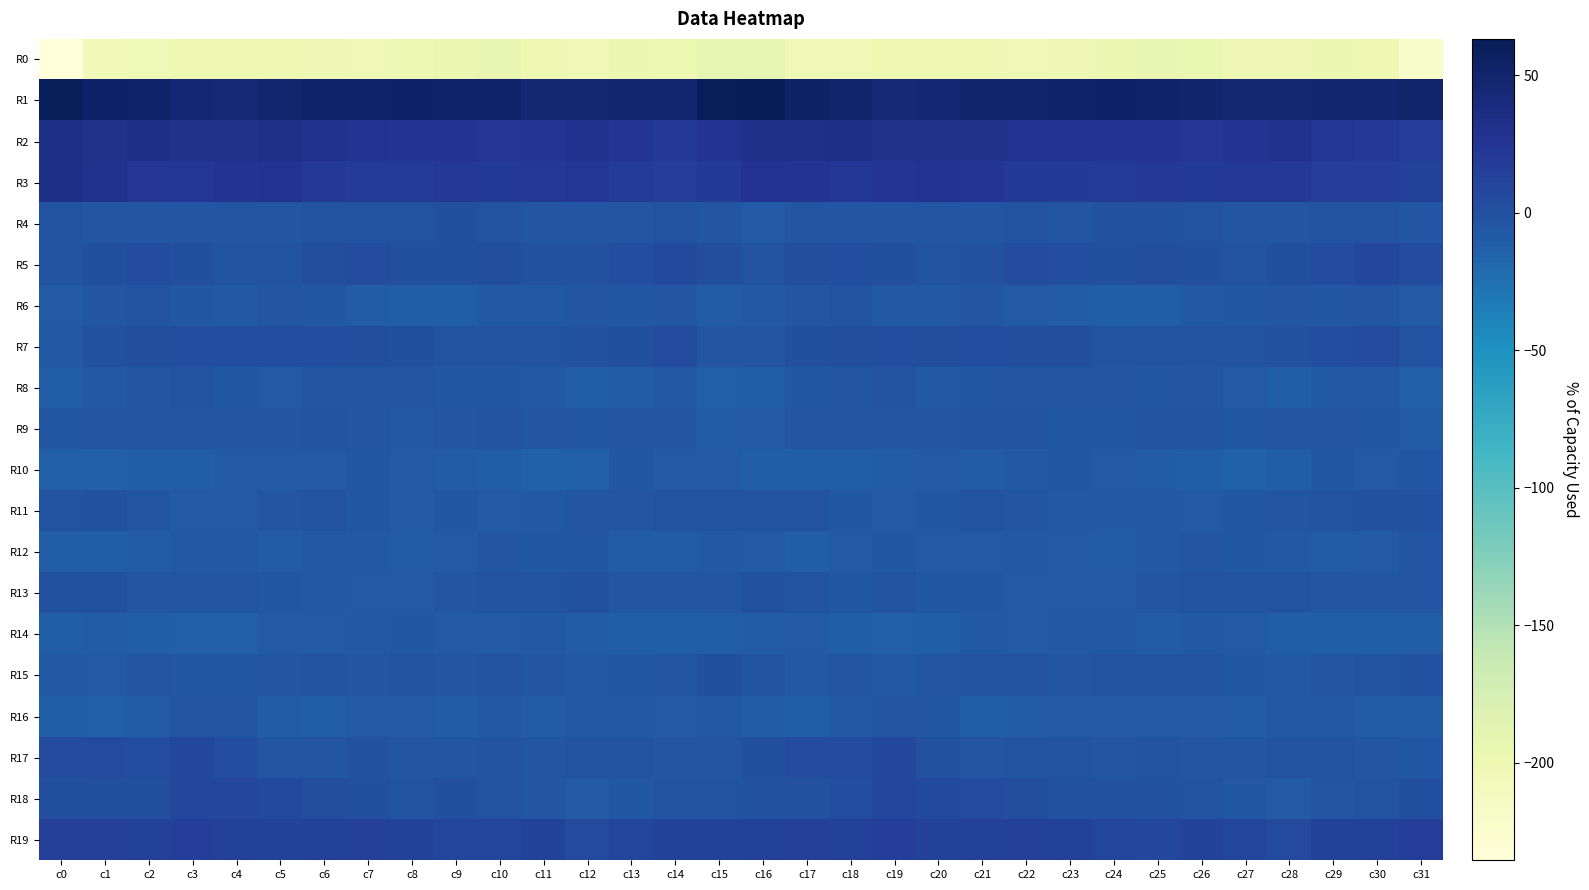

Reading left to right, extract all data points from this chart.

R0: c0=-235.4	c1=-204.4	c2=-203.1	c3=-199.8	c4=-199.4	c5=-199.5	c6=-201.0	c7=-202.2	c8=-198.3	c9=-195.9	c10=-193.6	c11=-200.0	c12=-202.3	c13=-197.8	c14=-198.2	c15=-191.8	c16=-192.0	c17=-202.4	c18=-201.9	c19=-199.4	c20=-199.3	c21=-199.8	c22=-201.8	c23=-200.9	c24=-197.4	c25=-194.5	c26=-195.6	c27=-201.6	c28=-200.8	c29=-197.2	c30=-200.1	c31=-219.8
R1: c0=61.5	c1=53.8	c2=52.4	c3=45.8	c4=43.7	c5=48.6	c6=51.7	c7=51.7	c8=53.6	c9=52.3	c10=51.8	c11=46.6	c12=46.4	c13=47.3	c14=47.8	c15=61.6	c16=63.3	c17=54.0	c18=50.6	c19=44.0	c20=45.1	c21=50.5	c22=51.3	c23=52.8	c24=53.0	c25=52.8	c26=49.9	c27=45.9	c28=46.9	c29=47.3	c30=48.2	c31=51.2
R2: c0=33.7	c1=29.7	c2=32.4	c3=30.1	c4=30.2	c5=30.6	c6=28.4	c7=28.0	c8=26.5	c9=26.6	c10=24.3	c11=25.1	c12=29.2	c13=24.9	c14=21.9	c15=26.5	c16=30.8	c17=30.7	c18=32.1	c19=30.3	c20=30.1	c21=30.5	c22=27.4	c23=28.2	c24=26.0	c25=26.1	c26=24.1	c27=26.5	c28=28.5	c29=23.4	c30=20.3	c31=17.1
R3: c0=31.8	c1=29.1	c2=23.6	c3=23.4	c4=26.7	c5=27.4	c6=21.3	c7=18.6	c8=18.5	c9=20.6	c10=19.7	c11=20.7	c12=22.7	c13=17.8	c14=15.7	c15=19.6	c16=27.6	c17=26.9	c18=22.7	c19=24.9	c20=27.9	c21=25.5	c22=19.2	c23=19.0	c24=18.3	c25=20.9	c26=19.7	c27=21.9	c28=21.3	c29=16.2	c30=15.6	c31=13.6
R4: c0=-3.2	c1=-5.3	c2=-4.1	c3=-4.5	c4=-5.0	c5=-4.8	c6=-1.7	c7=-2.9	c8=-1.5	c9=0.7	c10=-2.0	c11=-4.1	c12=-4.3	c13=-3.4	c14=-1.8	c15=-3.9	c16=-8.0	c17=-5.2	c18=-4.3	c19=-4.5	c20=-5.1	c21=-3.8	c22=-1.8	c23=-3.5	c24=0.1	c25=-0.1	c26=-2.9	c27=-3.9	c28=-4.3	c29=-3.0	c30=-1.0	c31=-3.5
R5: c0=-0.9	c1=1.0	c2=3.9	c3=1.2	c4=-1.0	c5=-2.2	c6=2.6	c7=4.8	c8=0.5	c9=1.1	c10=1.6	c11=-0.7	c12=-0.4	c13=2.9	c14=6.6	c15=1.9	c16=-2.8	c17=2.2	c18=3.2	c19=0.4	c20=-1.8	c21=-0.7	c22=4.1	c23=2.9	c24=0.4	c25=1.6	c26=1.0	c27=-1.0	c28=1.1	c29=4.0	c30=8.1	c31=4.4
R6: c0=-8.8	c1=-4.9	c2=-2.0	c3=-6.2	c4=-7.8	c5=-4.0	c6=-5.9	c7=-10.0	c8=-11.2	c9=-11.9	c10=-7.6	c11=-6.9	c12=-4.8	c13=-5.9	c14=-4.9	c15=-9.8	c16=-7.8	c17=-3.6	c18=-2.8	c19=-7.4	c20=-7.0	c21=-3.6	c22=-8.0	c23=-10.2	c24=-12.0	c25=-10.5	c26=-7.2	c27=-5.9	c28=-4.7	c29=-6.1	c30=-4.1	c31=-8.2
R7: c0=-7.9	c1=-0.7	c2=2.3	c3=2.7	c4=3.0	c5=2.6	c6=2.8	c7=2.1	c8=0.3	c9=-2.7	c10=-1.9	c11=-1.4	c12=-0.1	c13=0.9	c14=5.1	c15=-4.4	c16=-4.2	c17=1.2	c18=2.1	c19=3.5	c20=2.5	c21=2.7	c22=2.6	c23=2.0	c24=-1.2	c25=-2.7	c26=-1.6	c27=-1.2	c28=-0.2	c29=3.2	c30=4.2	c31=-1.9
R8: c0=-10.8	c1=-7.8	c2=-4.7	c3=-2.9	c4=-5.6	c5=-8.0	c6=-4.5	c7=-5.0	c8=-4.6	c9=-5.7	c10=-5.7	c11=-7.0	c12=-10.9	c13=-9.7	c14=-7.0	c15=-13.1	c16=-12.4	c17=-6.5	c18=-4.2	c19=-2.7	c20=-7.3	c21=-6.7	c22=-4.4	c23=-5.1	c24=-4.8	c25=-6.2	c26=-5.3	c27=-9.0	c28=-11.5	c29=-7.8	c30=-7.8	c31=-12.8
R9: c0=-6.3	c1=-4.3	c2=-3.5	c3=-3.9	c4=-3.7	c5=-3.6	c6=-2.7	c7=-3.9	c8=-7.4	c9=-3.6	c10=-2.1	c11=-5.0	c12=-6.0	c13=-3.4	c14=-5.4	c15=-10.0	c16=-8.2	c17=-3.9	c18=-3.8	c19=-3.5	c20=-3.7	c21=-3.1	c22=-3.1	c23=-5.9	c24=-6.7	c25=-1.9	c26=-3.1	c27=-5.7	c28=-5.3	c29=-3.3	c30=-6.7	c31=-9.7
R10: c0=-13.4	c1=-12.7	c2=-10.8	c3=-10.3	c4=-8.8	c5=-8.1	c6=-8.9	c7=-5.9	c8=-8.0	c9=-9.2	c10=-11.1	c11=-13.7	c12=-13.3	c13=-5.6	c14=-8.1	c15=-8.4	c16=-12.3	c17=-12.1	c18=-10.4	c19=-10.0	c20=-7.9	c21=-9.1	c22=-7.7	c23=-6.5	c24=-8.8	c25=-9.4	c26=-11.9	c27=-14.6	c28=-10.3	c29=-5.6	c30=-8.2	c31=-6.4
R11: c0=-2.0	c1=-0.3	c2=-3.8	c3=-8.2	c4=-8.2	c5=-3.8	c6=-2.7	c7=-6.1	c8=-8.2	c9=-6.6	c10=-8.5	c11=-7.2	c12=-3.8	c13=-4.1	c14=-1.4	c15=-1.5	c16=-1.2	c17=-1.0	c18=-5.7	c19=-8.9	c20=-6.7	c21=-2.7	c22=-3.7	c23=-7.6	c24=-7.6	c25=-7.1	c26=-8.7	c27=-5.7	c28=-3.9	c29=-3.1	c30=-0.7	c31=0.1
R12: c0=-10.5	c1=-10.6	c2=-9.9	c3=-7.1	c4=-7.5	c5=-9.3	c6=-7.6	c7=-7.6	c8=-9.2	c9=-8.1	c10=-4.8	c11=-5.6	c12=-6.3	c13=-9.2	c14=-9.1	c15=-6.8	c16=-9.0	c17=-10.7	c18=-8.9	c19=-6.6	c20=-8.5	c21=-8.8	c22=-7.1	c23=-8.4	c24=-9.1	c25=-7.2	c26=-4.6	c27=-5.7	c28=-7.5	c29=-9.6	c30=-7.9	c31=-4.5
R13: c0=-0.1	c1=-0.3	c2=-5.1	c3=-3.6	c4=-4.5	c5=-6.2	c6=-7.8	c7=-8.8	c8=-8.8	c9=-5.5	c10=-2.3	c11=-1.9	c12=-0.6	c13=-4.9	c14=-4.8	c15=-4.2	c16=0.1	c17=-1.7	c18=-5.6	c19=-2.8	c20=-5.8	c21=-6.5	c22=-8.3	c23=-8.8	c24=-8.2	c25=-4.0	c26=-2.1	c27=-1.0	c28=-1.8	c29=-5.5	c30=-4.6	c31=-3.4
R14: c0=-12.3	c1=-9.9	c2=-10.6	c3=-13.3	c4=-13.1	c5=-8.1	c6=-7.9	c7=-7.9	c8=-6.5	c9=-8.7	c10=-8.6	c11=-7.4	c12=-10.1	c13=-12.5	c14=-11.9	c15=-11.1	c16=-9.9	c17=-9.0	c18=-12.1	c19=-13.7	c20=-11.5	c21=-7.0	c22=-8.5	c23=-6.9	c24=-7.3	c25=-9.3	c26=-7.5	c27=-8.1	c28=-11.1	c29=-12.5	c30=-12.1	c31=-11.0
R15: c0=-7.1	c1=-8.0	c2=-4.6	c3=-6.6	c4=-6.2	c5=-3.2	c6=-2.0	c7=-4.7	c8=-2.7	c9=-3.2	c10=-2.0	c11=-4.4	c12=-7.6	c13=-5.8	c14=-4.1	c15=1.3	c16=-2.4	c17=-7.0	c18=-4.1	c19=-7.8	c20=-4.8	c21=-2.4	c22=-3.0	c23=-4.3	c24=-2.7	c25=-2.6	c26=-2.4	c27=-6.1	c28=-7.3	c29=-5.4	c30=-2.9	c31=-0.2
R16: c0=-11.5	c1=-12.7	c2=-10.1	c3=-4.3	c4=-3.7	c5=-9.9	c6=-11.0	c7=-8.9	c8=-8.2	c9=-9.4	c10=-6.8	c11=-9.9	c12=-7.8	c13=-6.7	c14=-8.5	c15=-7.1	c16=-9.6	c17=-12.4	c18=-7.7	c19=-3.3	c20=-5.8	c21=-11.2	c22=-10.0	c23=-8.4	c24=-8.8	c25=-8.0	c26=-8.0	c27=-9.7	c28=-7.4	c29=-7.1	c30=-9.3	c31=-9.4
R17: c0=4.9	c1=5.1	c2=3.4	c3=7.3	c4=3.0	c5=-3.6	c6=-3.3	c7=-0.5	c8=-3.4	c9=-3.5	c10=-2.6	c11=-4.8	c12=-2.6	c13=-1.1	c14=-3.3	c15=-4.2	c16=0.4	c17=3.8	c18=4.5	c19=7.6	c20=-0.6	c21=-4.2	c22=-1.8	c23=-1.1	c24=-4.4	c25=-2.5	c26=-3.3	c27=-4.8	c28=-1.4	c29=-1.9	c30=-4.4	c31=-6.1
R18: c0=1.2	c1=1.2	c2=1.1	c3=7.4	c4=7.8	c5=6.3	c6=2.3	c7=0.8	c8=-1.1	c9=0.5	c10=-1.4	c11=-3.8	c12=-8.1	c13=-5.8	c14=-2.9	c15=-2.8	c16=-0.8	c17=0.1	c18=3.1	c19=8.8	c20=6.8	c21=5.0	c22=1.6	c23=-0.2	c24=-0.5	c25=-0.2	c26=-1.9	c27=-5.7	c28=-7.9	c29=-4.4	c30=-2.7	c31=0.5
R19: c0=15.1	c1=15.3	c2=13.7	c3=15.8	c4=13.4	c5=12.9	c6=14.2	c7=15.0	c8=11.5	c9=9.0	c10=10.1	c11=11.3	c12=5.9	c13=9.0	c14=13.0	c15=11.0	c16=13.8	c17=14.4	c18=14.1	c19=15.6	c20=12.2	c21=13.8	c22=14.5	c23=13.8	c24=10.4	c25=8.1	c26=12.0	c27=9.0	c28=5.9	c29=11.0	c30=13.6	c31=17.3